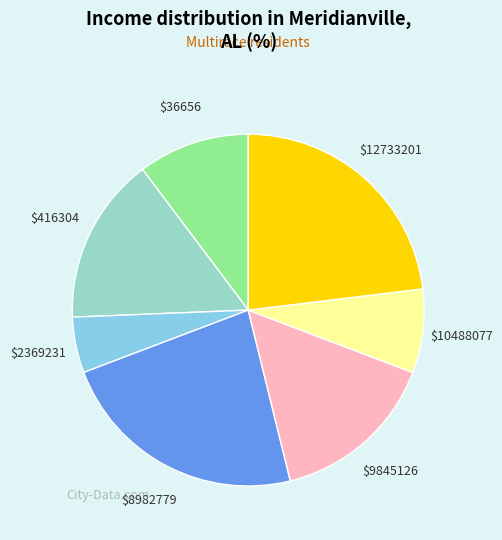

Is there any slice that represents more than half of the pie?

No